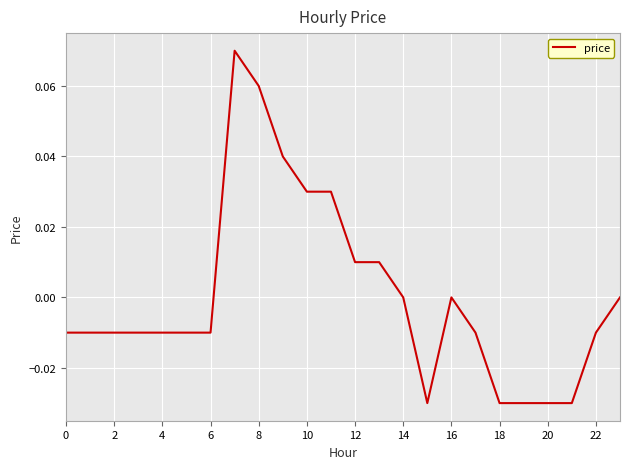

Is this an area chart (filled region under the line)?

No